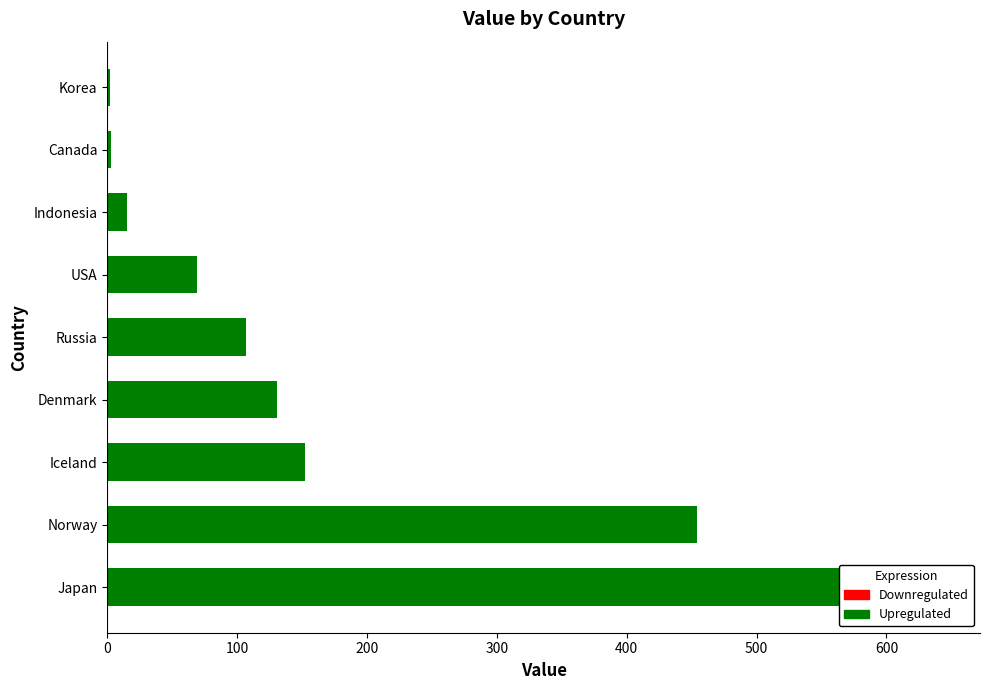

What position from the left is Indonesia?

7